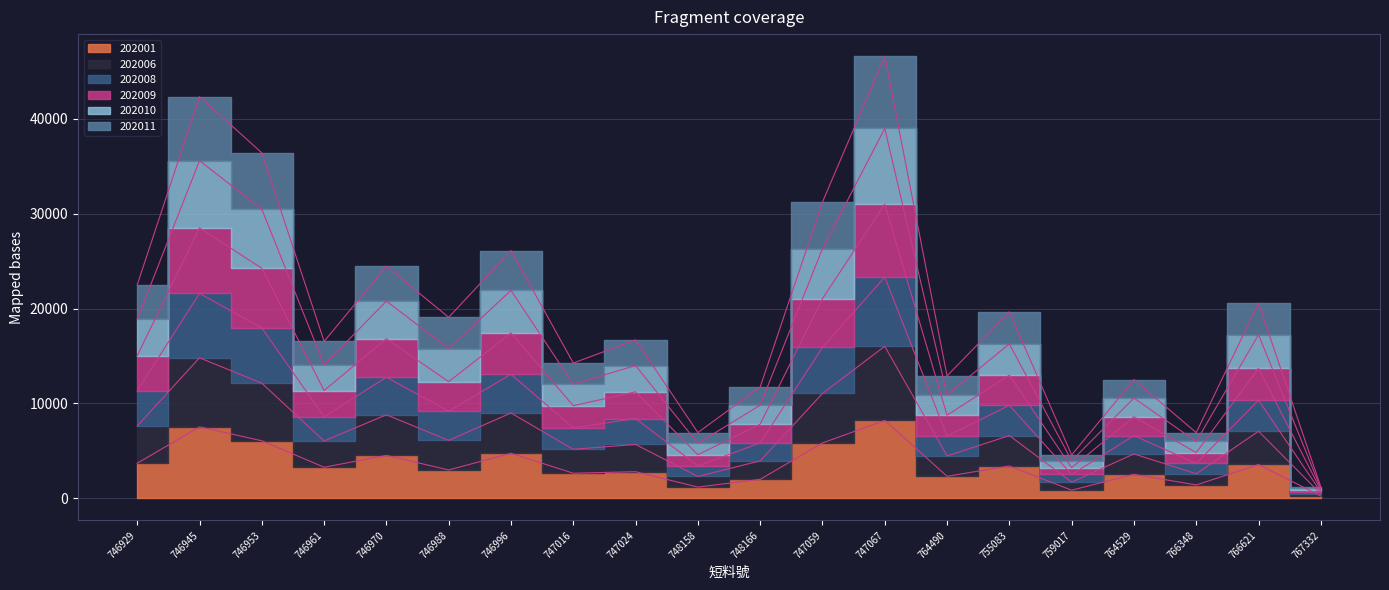

What is the sum of the 202009 values at 755083 and 746953?

46761